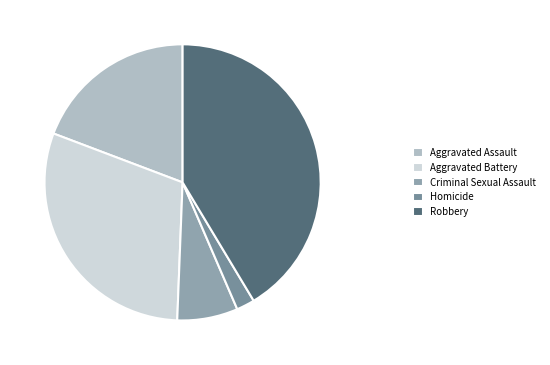

Which slice is the largest?

Robbery